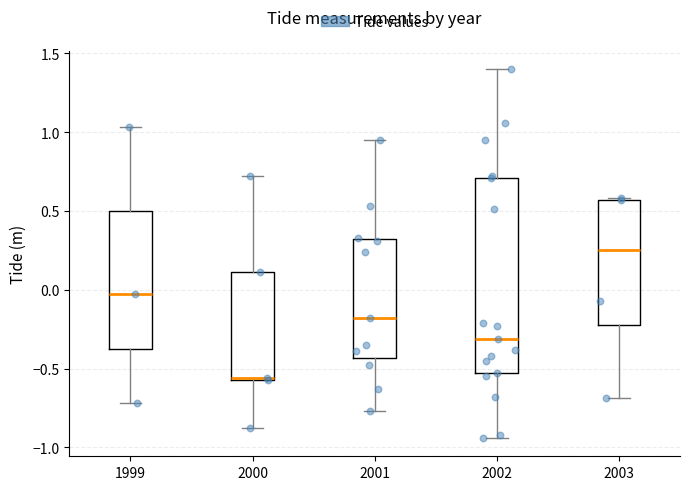

Reading left to right, transcribe this box plot: for each box, give where its median line is, the range the box spans, and where its two whiskers end, as read against the y-axis. The values are not printed on the chart, so give them approximately, as read against the axis.

1999: median -0.05, box -0.35 to 0.50, whiskers -0.70 to 1.05
2000: median -0.55 (drawn on the box's lower edge), box -0.55 to 0.10, whiskers -0.90 to 0.70
2001: median -0.20, box -0.45 to 0.30, whiskers -0.75 to 0.95
2002: median -0.30, box -0.55 to 0.70, whiskers -0.95 to 1.40
2003: median 0.25, box -0.20 to 0.55, whiskers -0.70 to 0.60